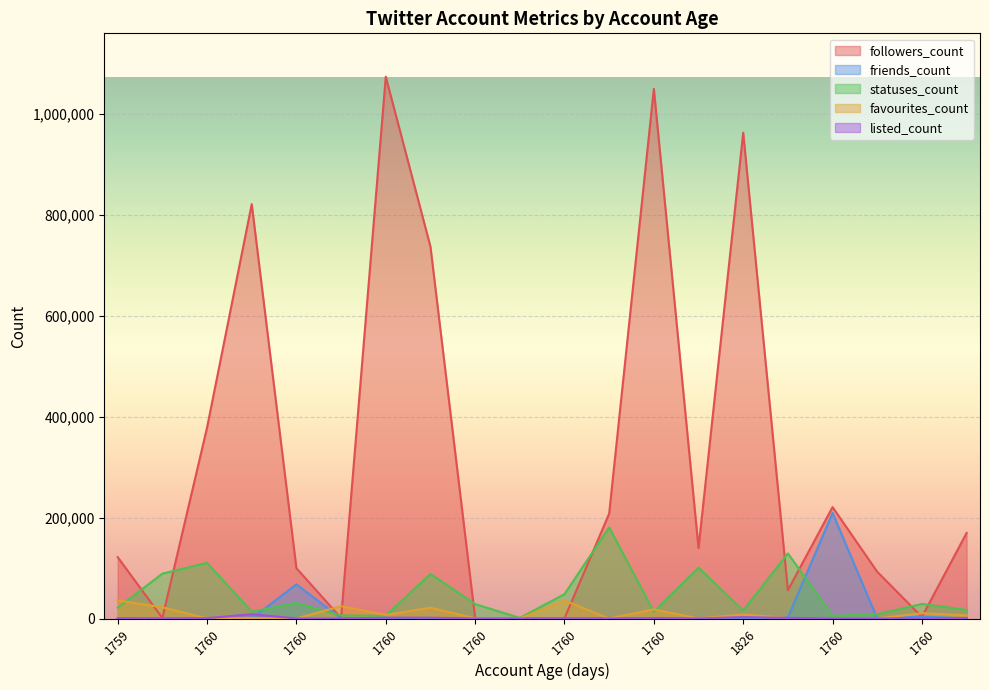

Is it true that friends_count equals 193 at 1760?

False